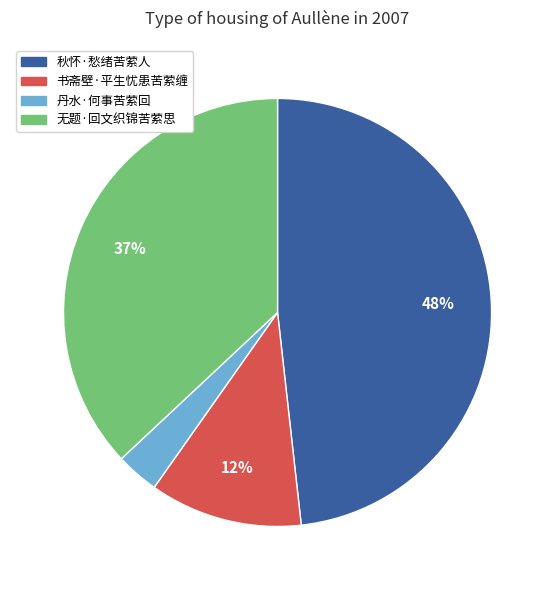

Does any single category account for the majority?

No